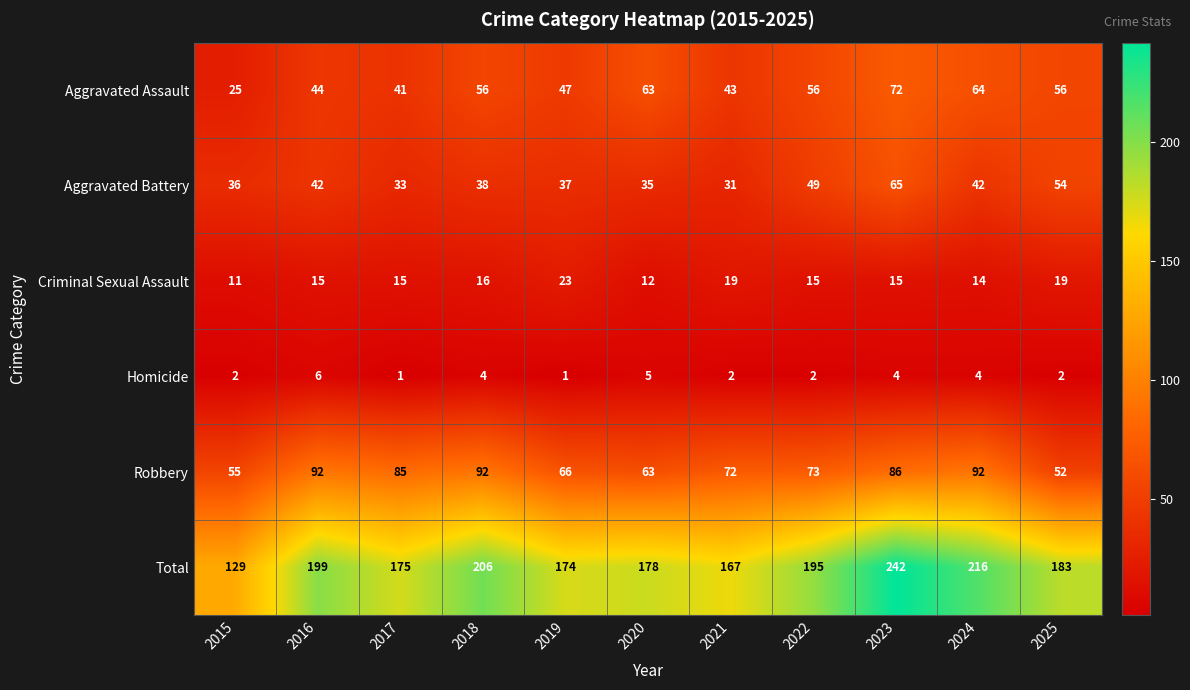

Which series has the largest range (max minus min)?

Total